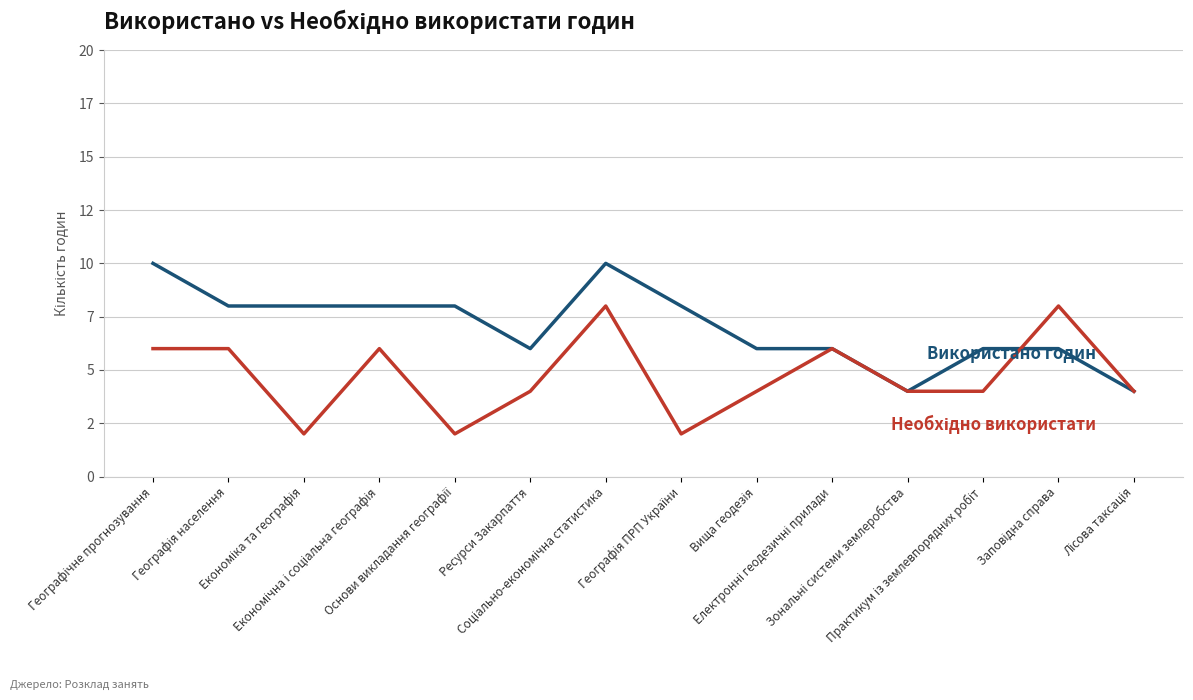

What is the total value across all series at Економічна і соціальна географія?

14